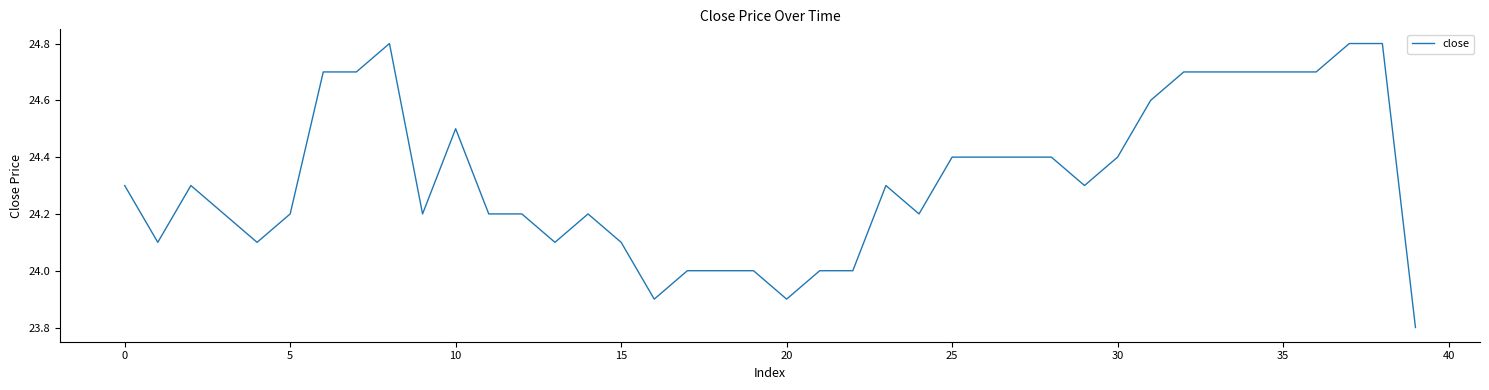

Is this an area chart (filled region under the line)?

No